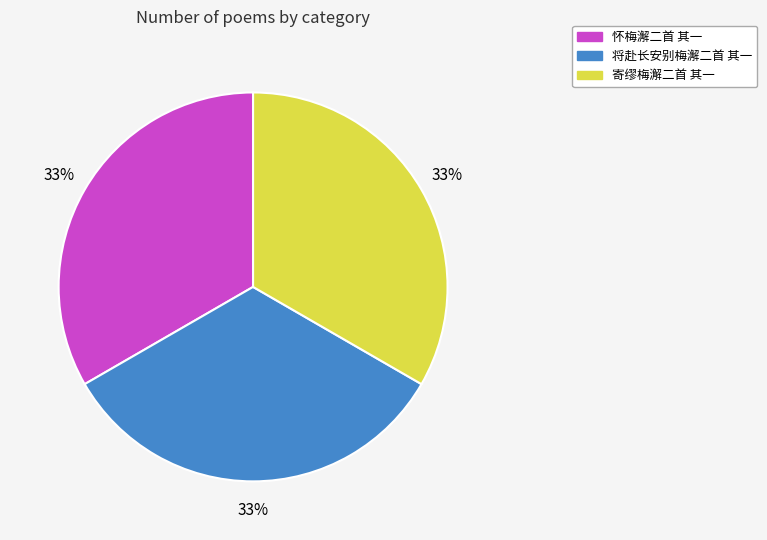

Is the sum of 寄缪梅澥二首 其一 and 怀梅澥二首 其一 greater than half?

Yes